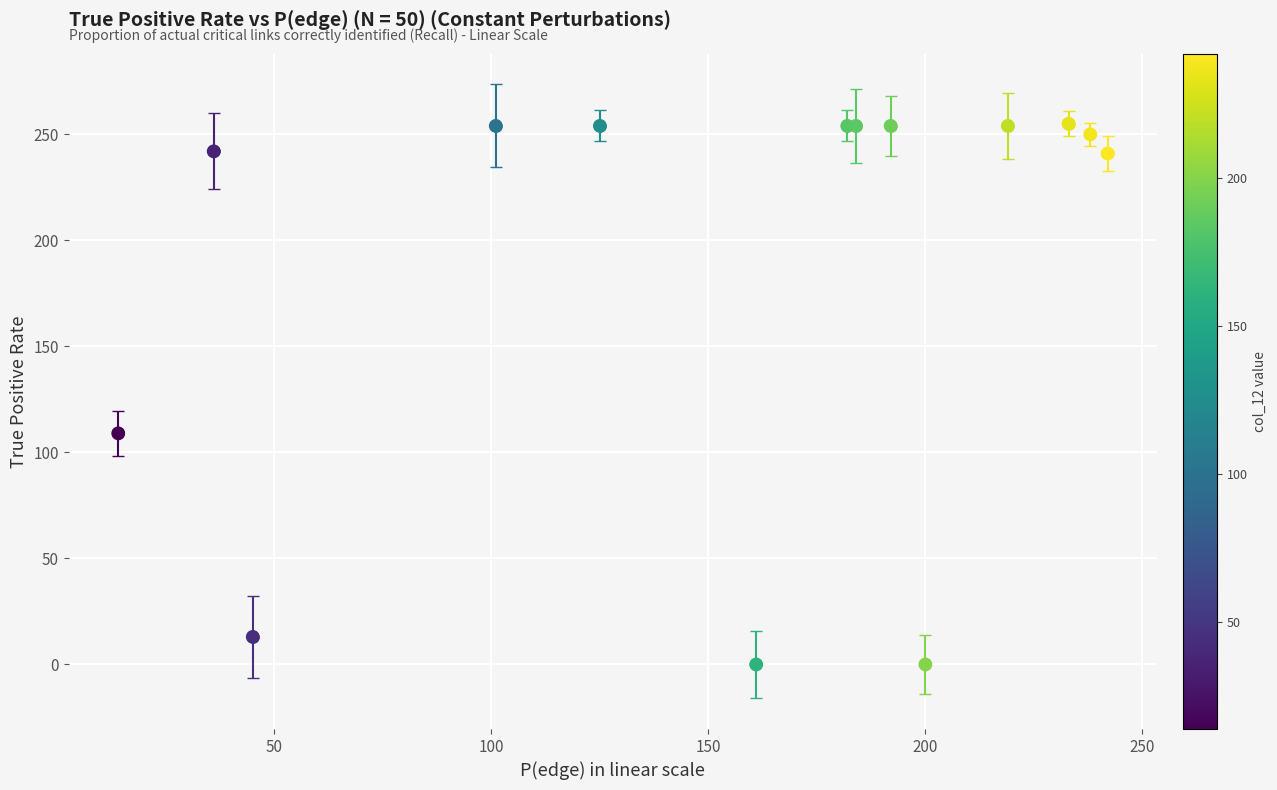

What Y value in the scatter plot is closest to 127?

109